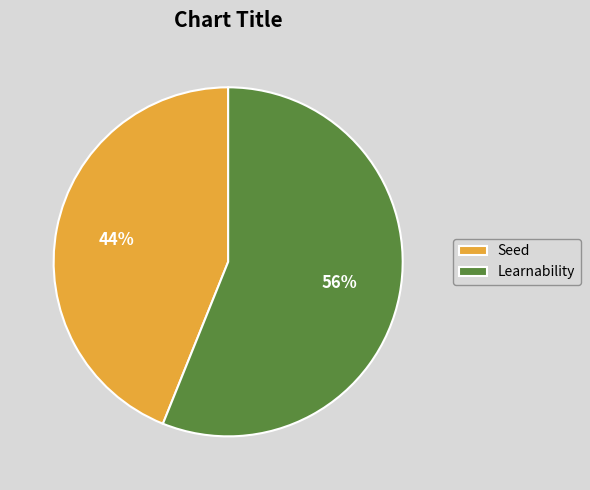

How many slices are in this pie chart?

2